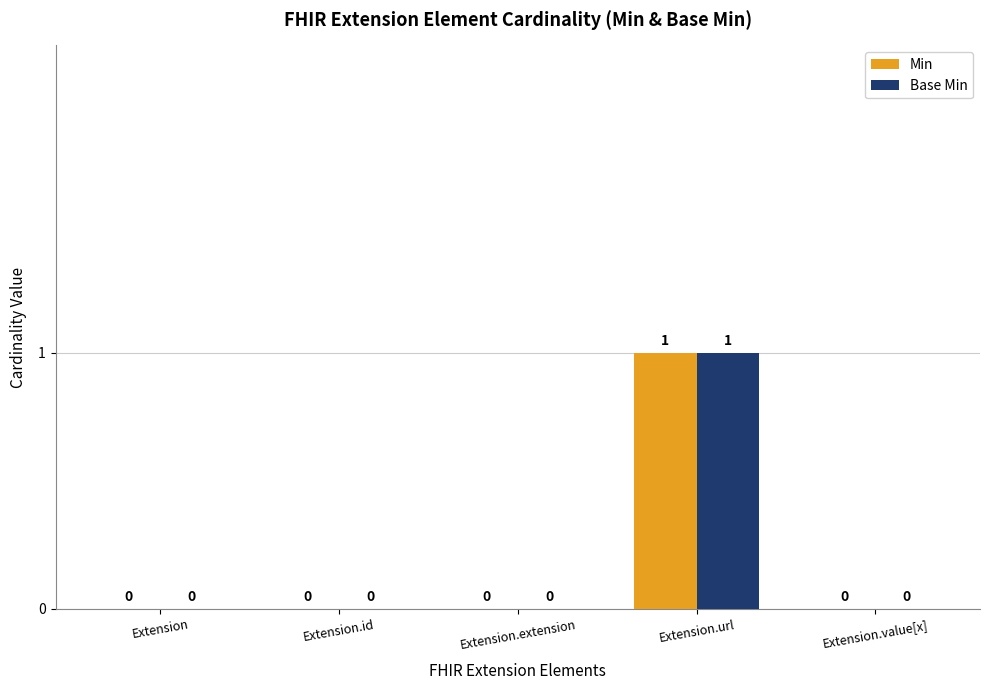

The value of Base Min at Extension.url is 2. True or false?

False